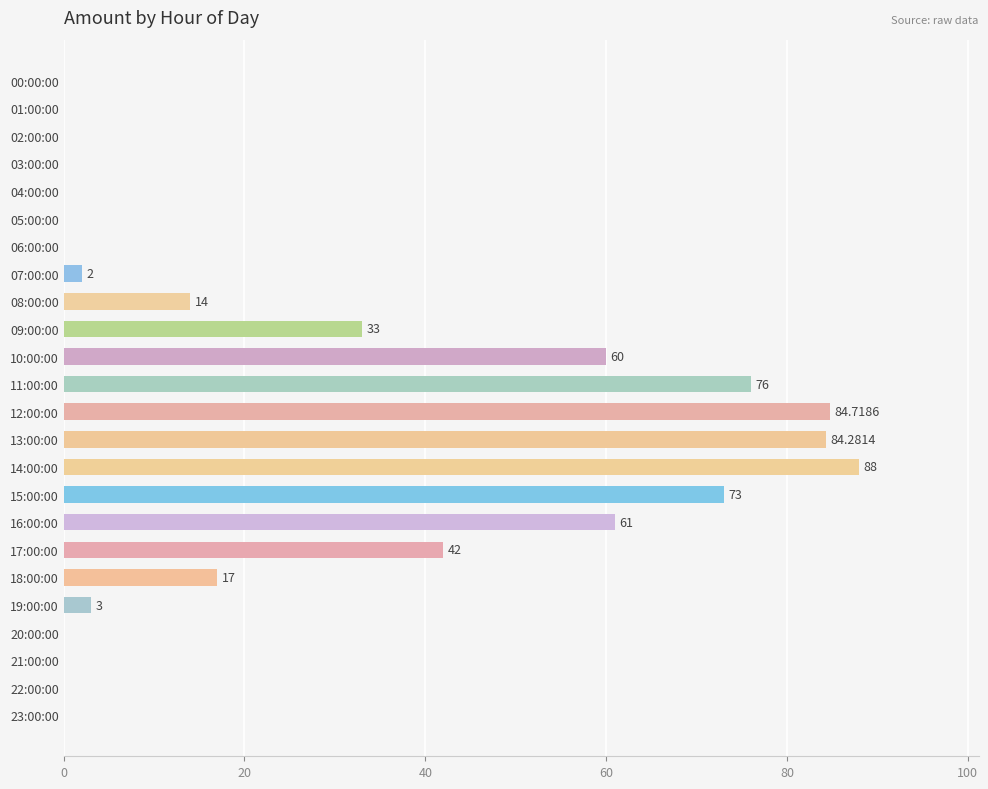

Which has a higher value, 10:00:00 or 22:00:00?

10:00:00